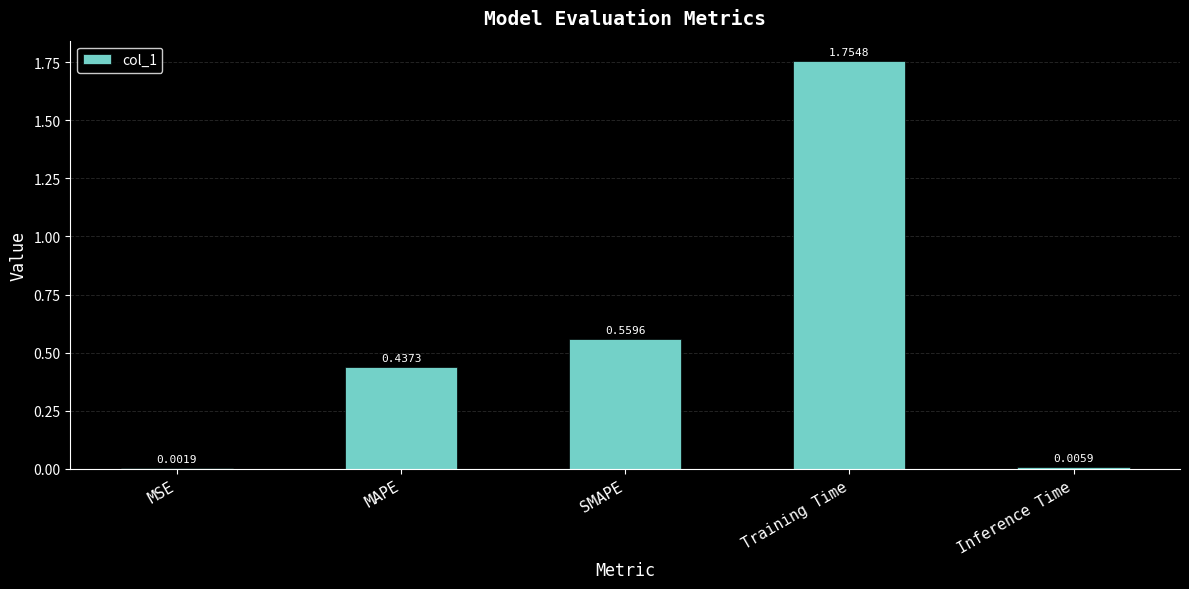

At which label is the value closest to 0?

MSE